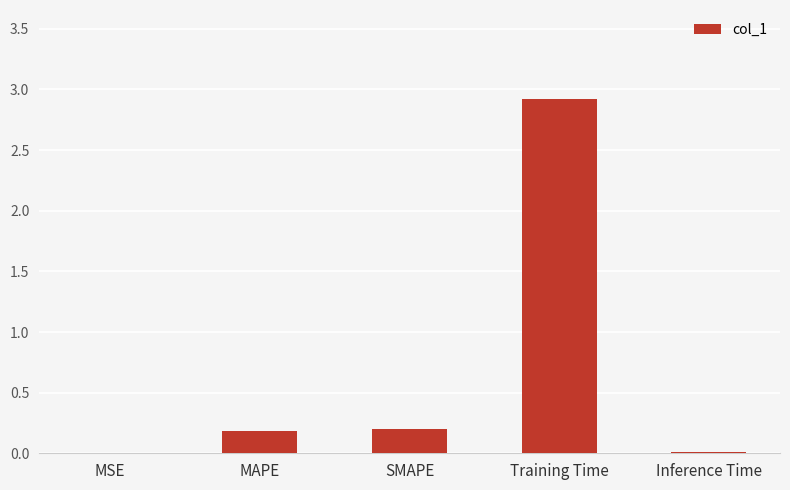

The value at MAPE is 0.3. True or false?

False